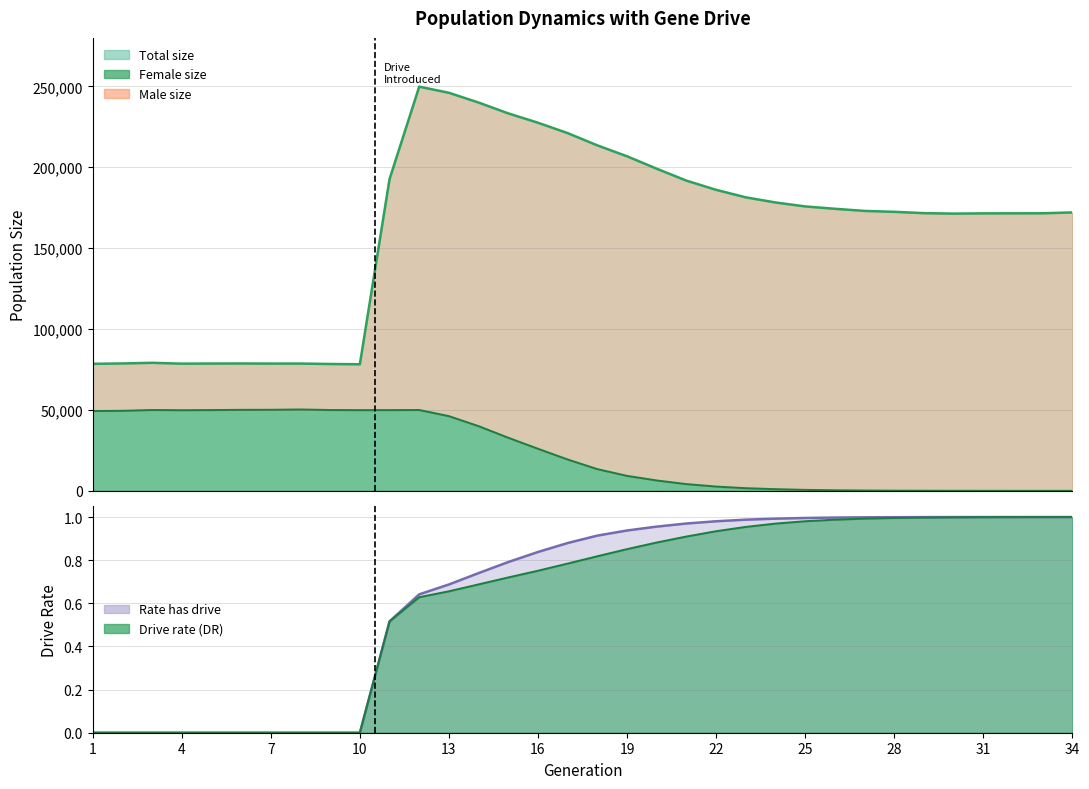

Which has a higher value, 3 or 30?

30